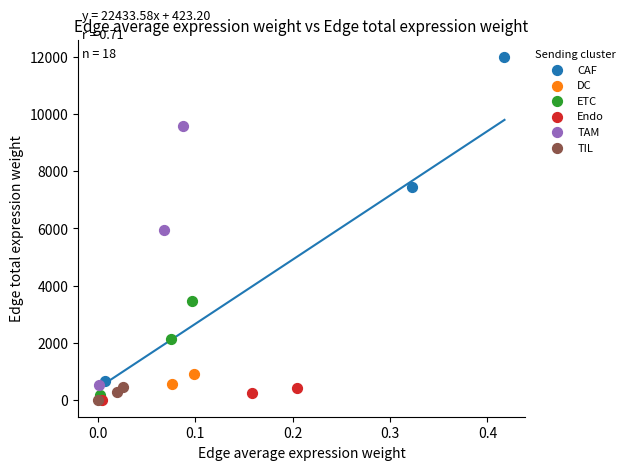

Which series has the widest spread of Y values?

CAF